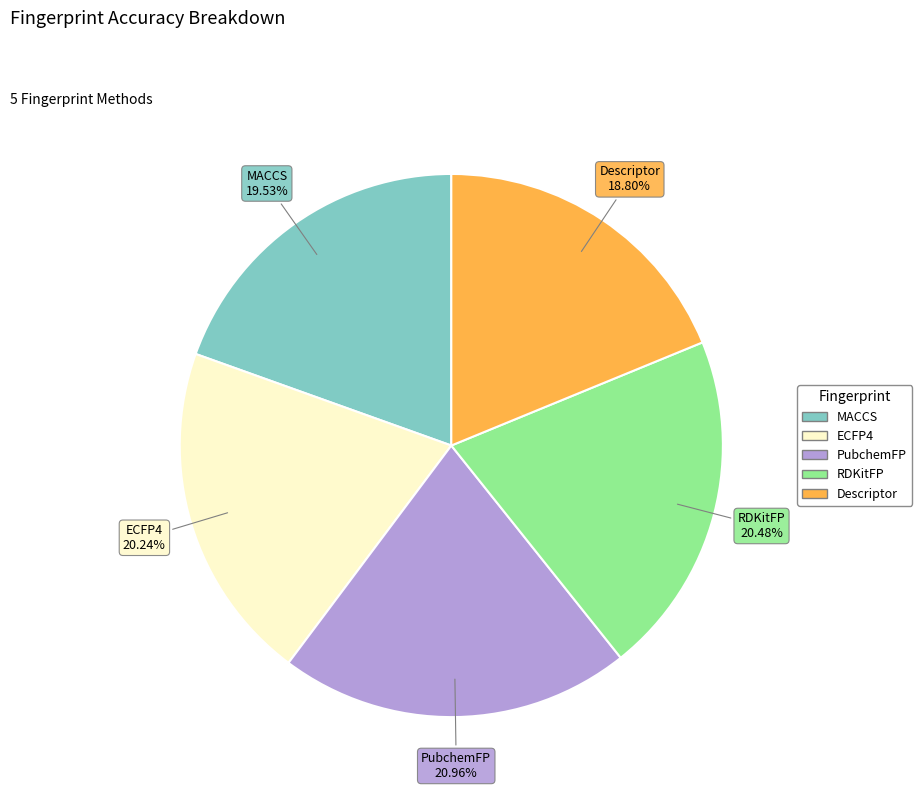

How many segments does this pie chart have?

5